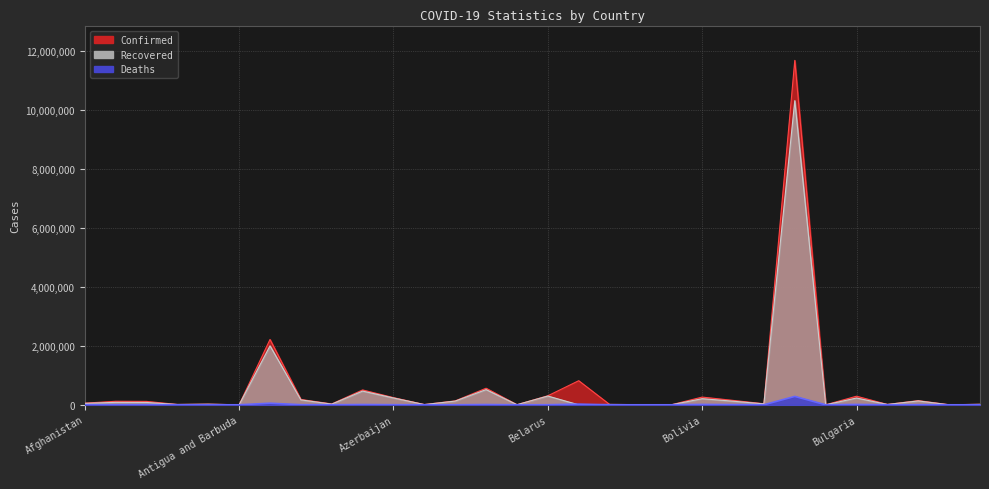

What is the difference between the highest and lowest values at Brunei?

200